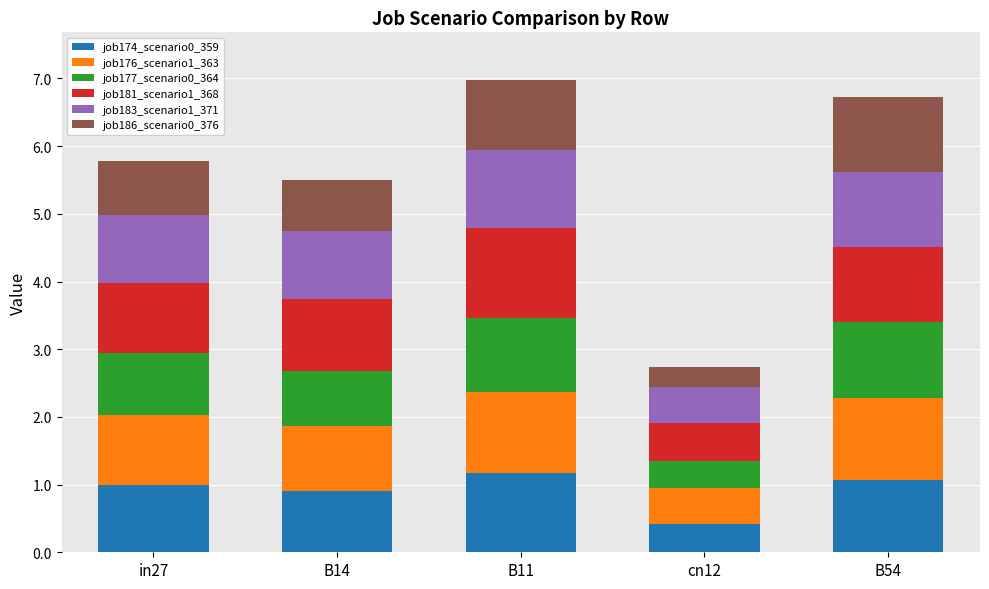

What is the sum of the job174_scenario0_359 values at B14 and in27?

1.9